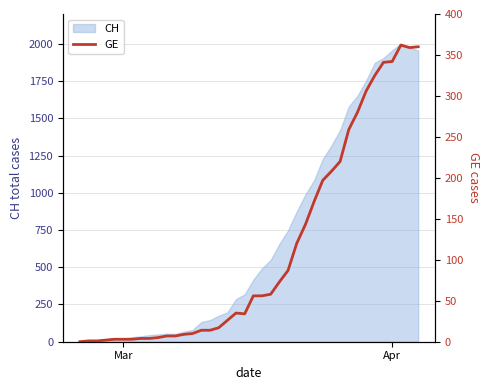

How many points are lower than both their immediate neighbors (excluding endpoints)?

2